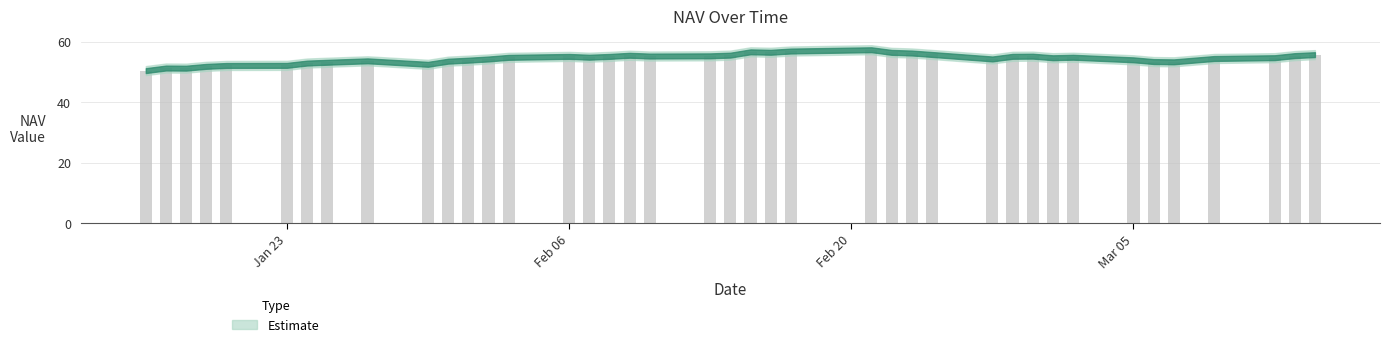

What is the average value?

54.4